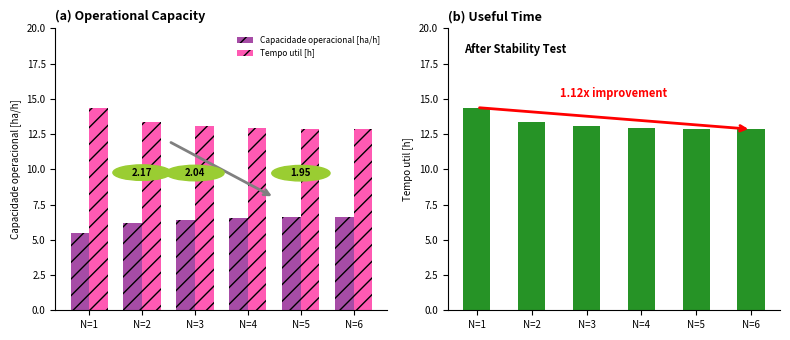

The Tempo util [h] series shows 12.9 at N=4. True or false?

True